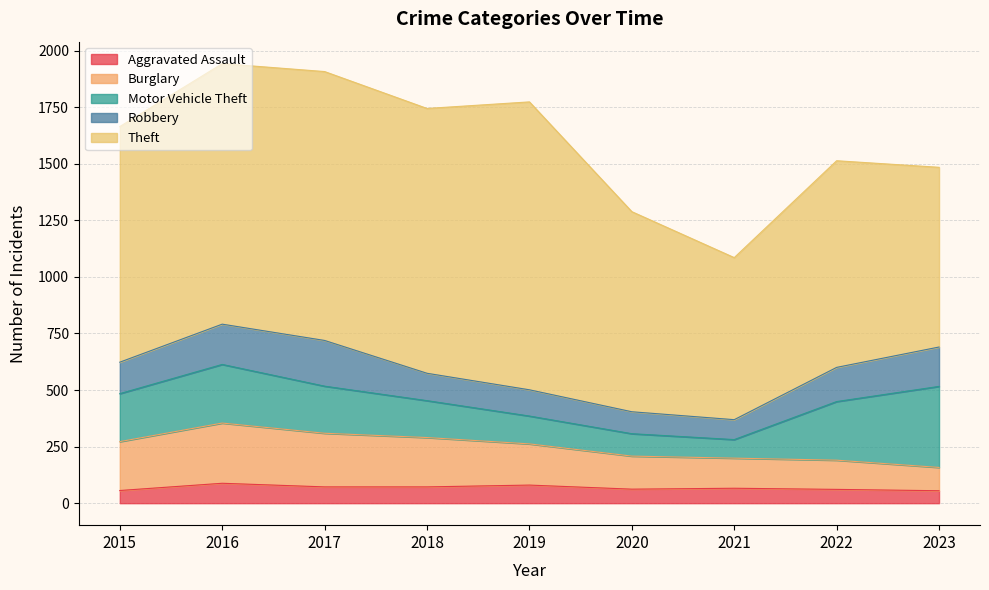

What is the difference between the second highest and second lowest values in the Motor Vehicle Theft series?

160